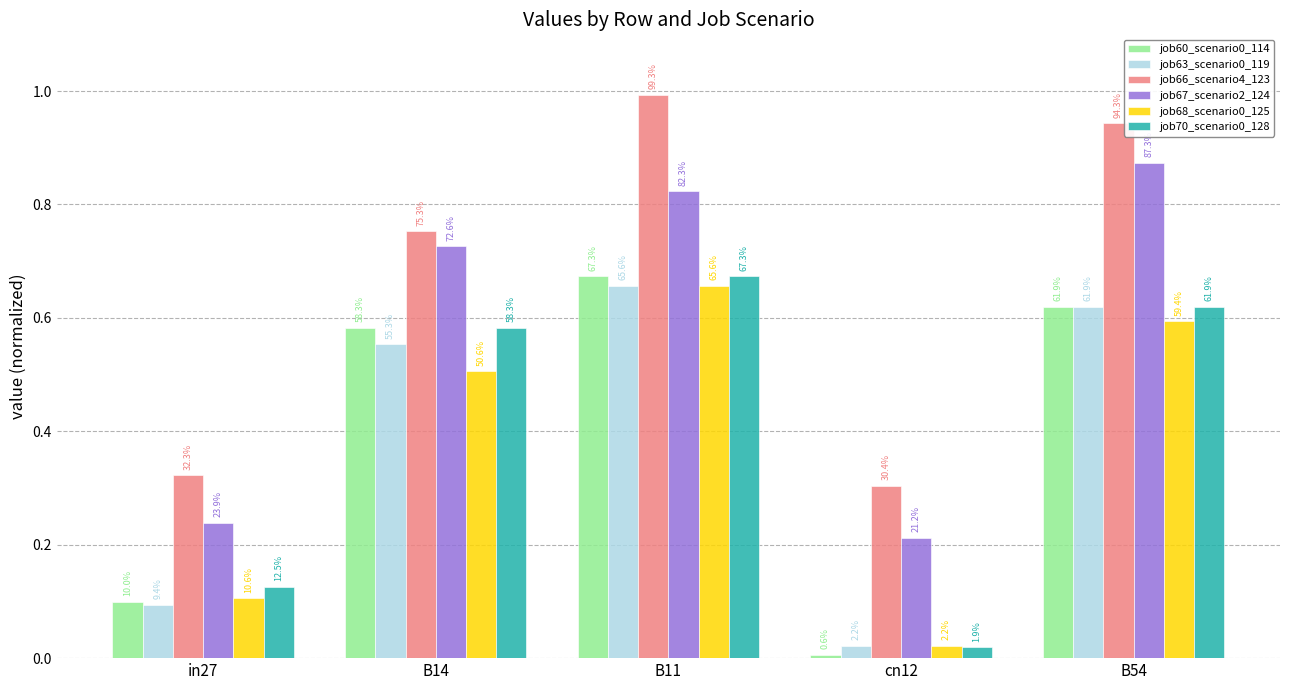

The value of job68_scenario0_125 at B14 is 0.8. True or false?

False